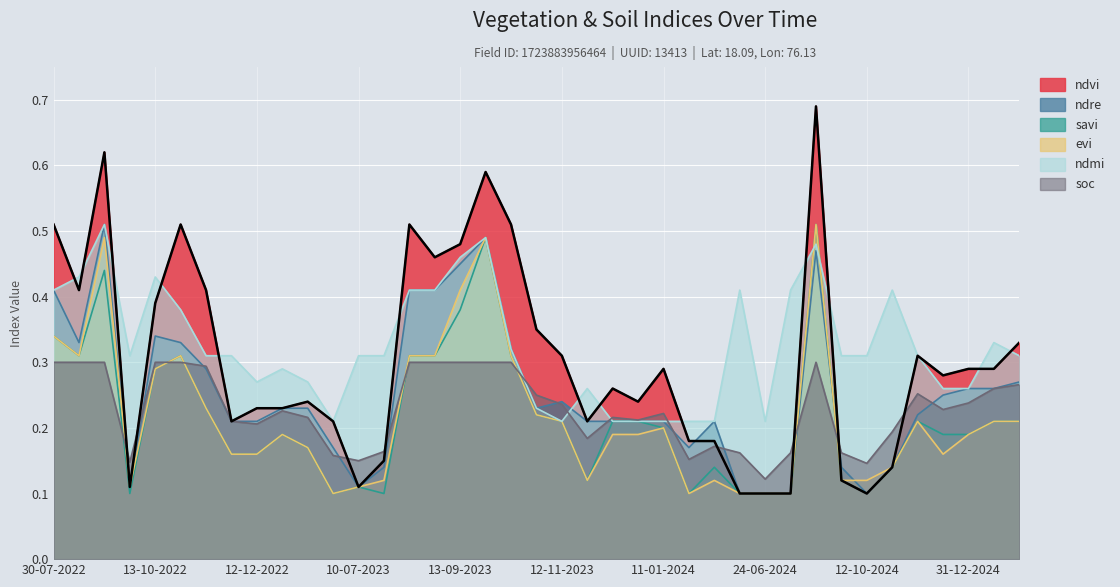

The value at 15 is 0.5. True or false?

True